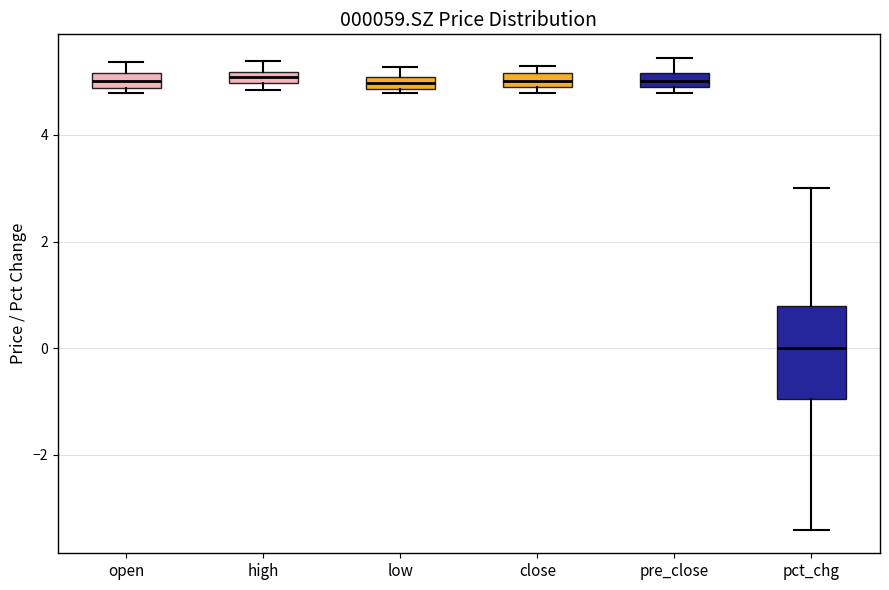

Comparing the boxes themselves (not the whiskers), which one is the tallest?

pct_chg